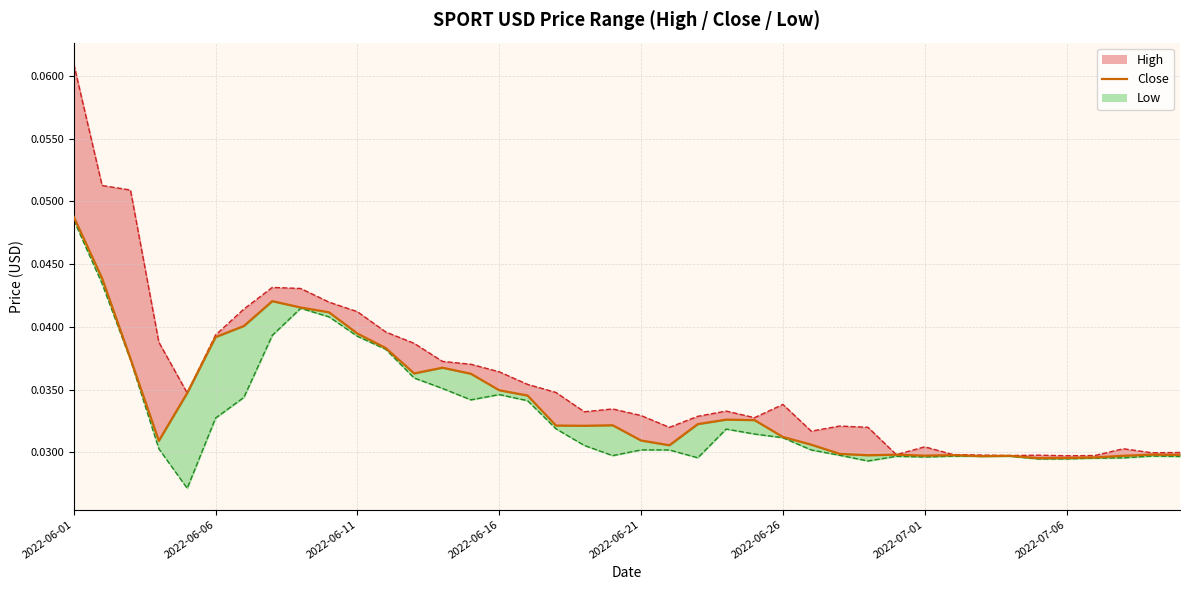

What is the sum of the values at 38 and 17?

0.1